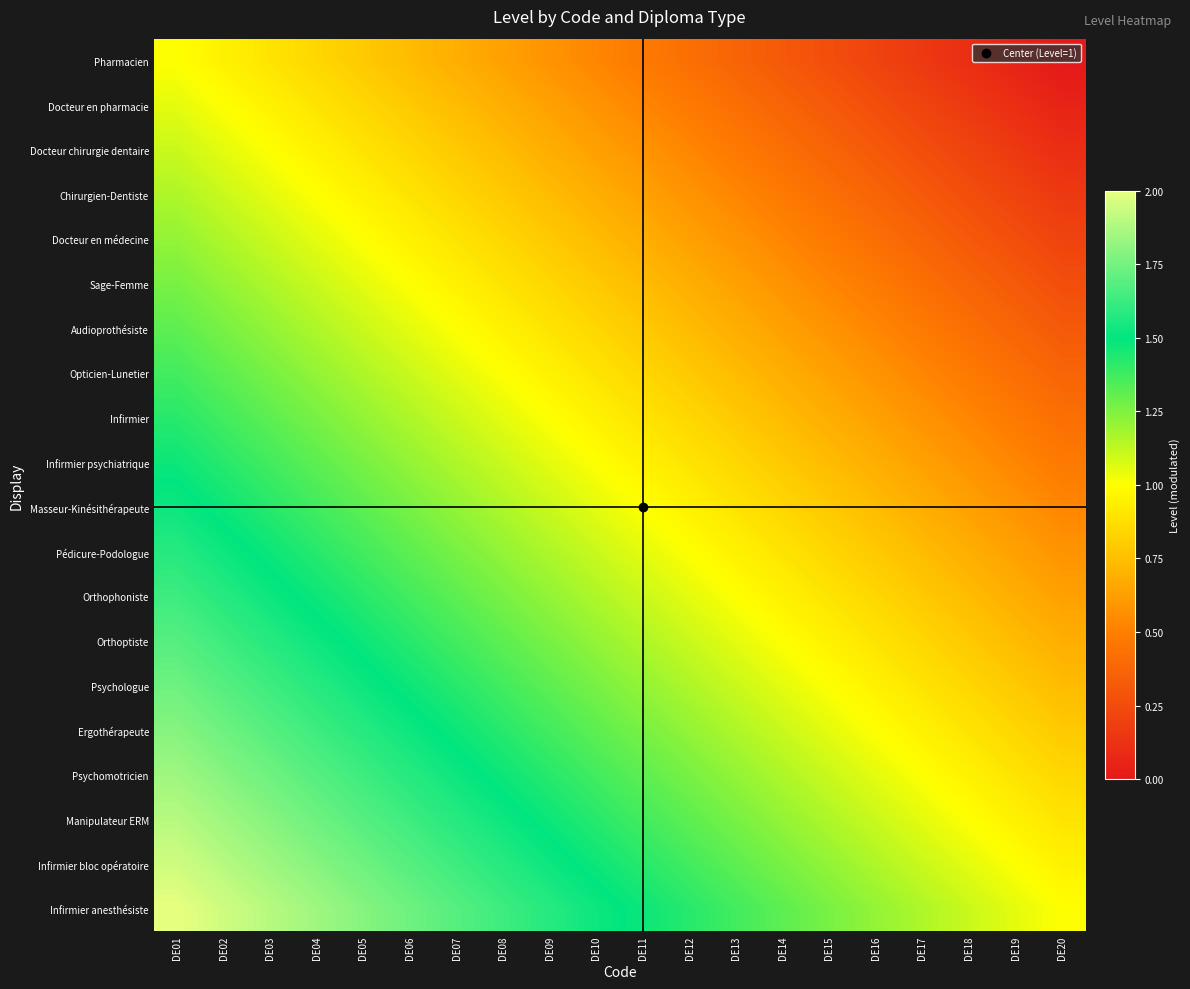

At which category is the sum across all series the highest?

DE01